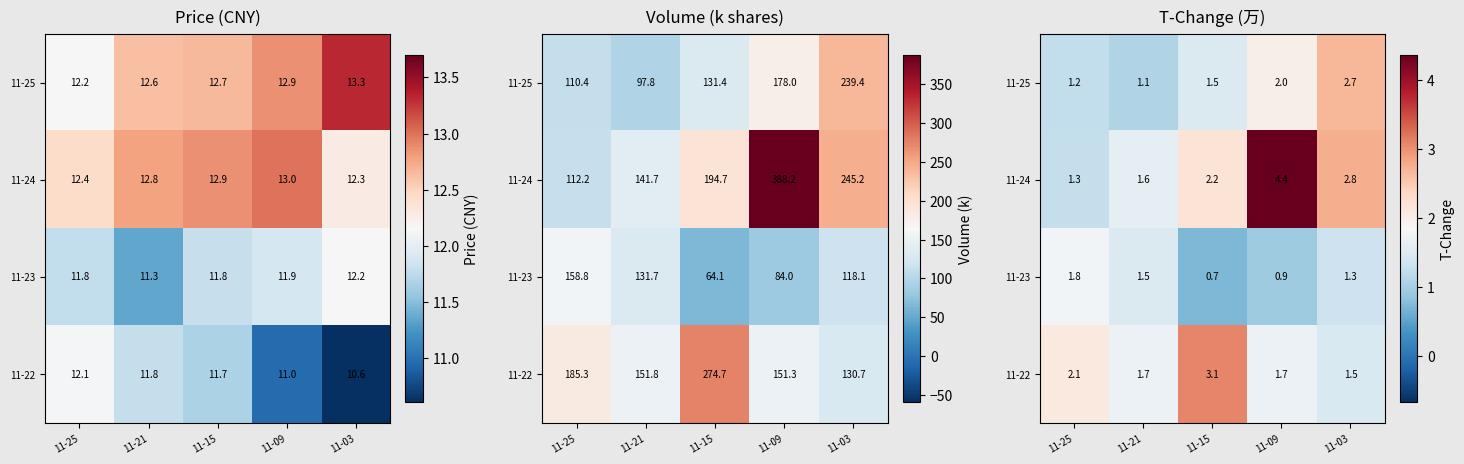

Where is 11-22 nearest to the value 2?

11-25